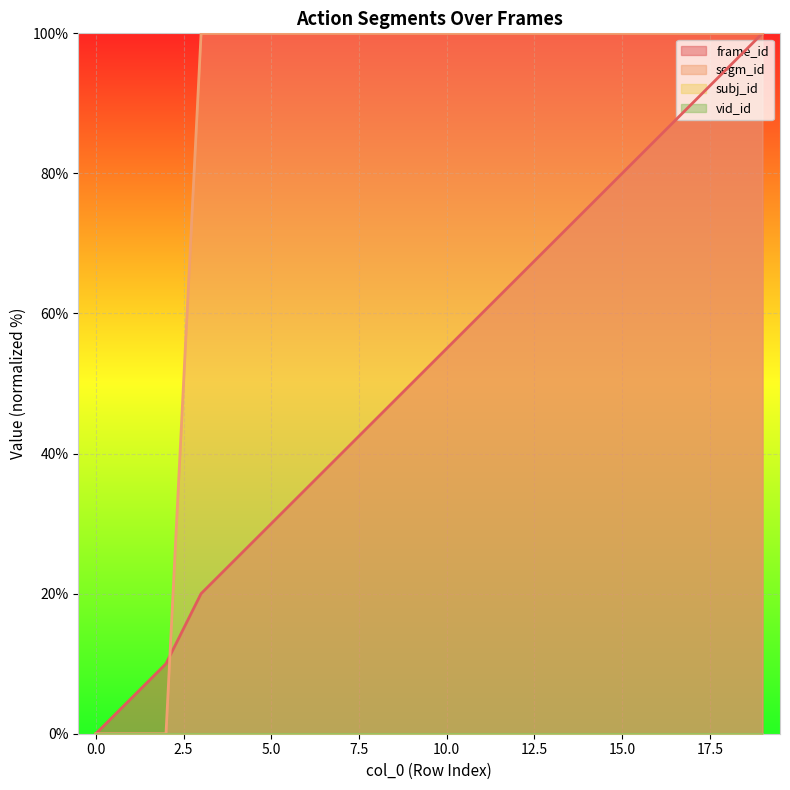

What is the value of the frame_id point at the 2nd from the left?

5.0